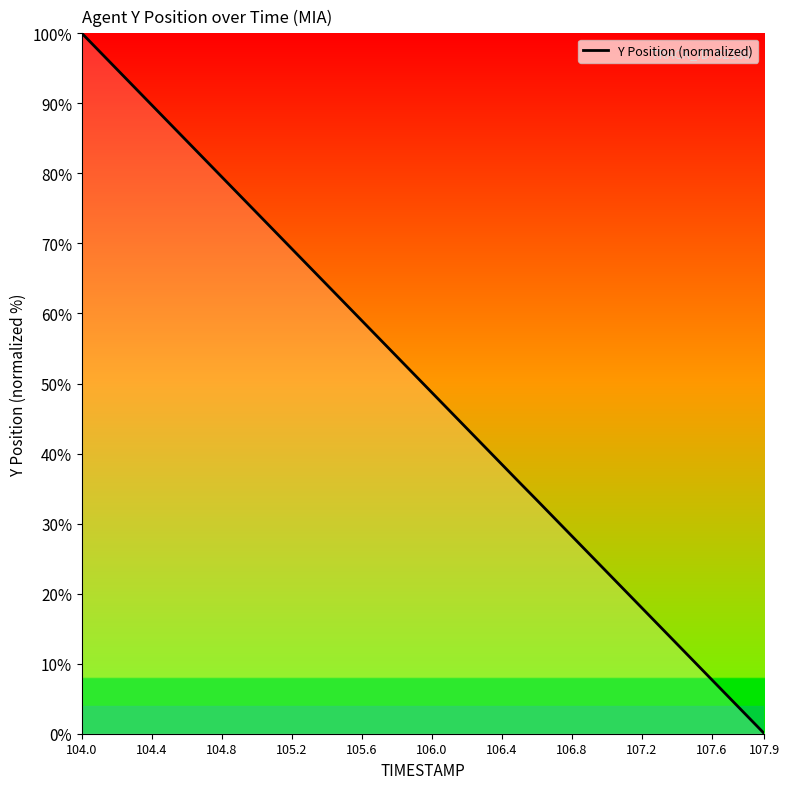

What is the difference between the maximum and minimum values?

100.0